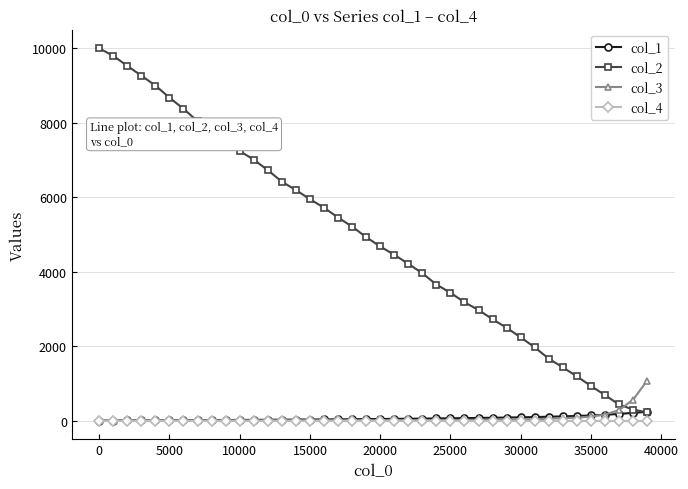

Which series has the largest total across all categories?

col_2